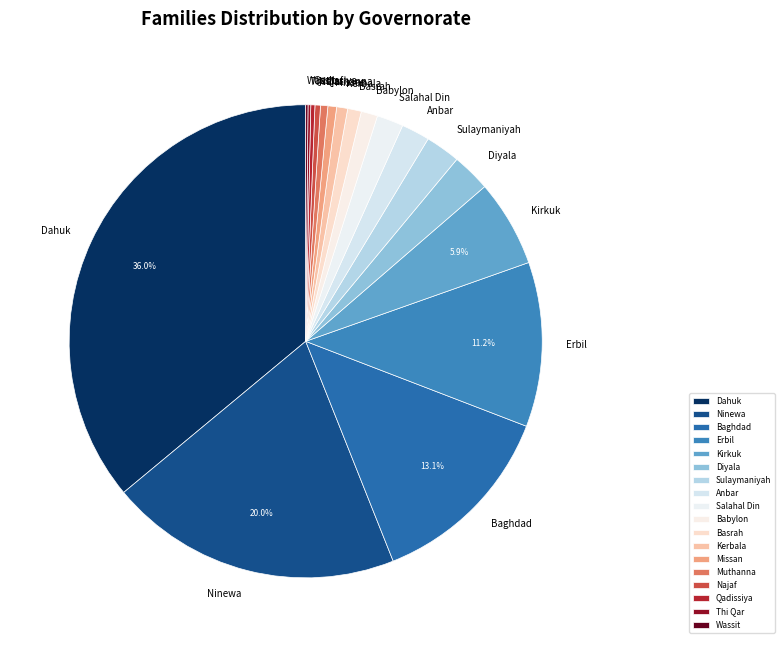

Between Ninewa and Baghdad, which is larger?

Ninewa